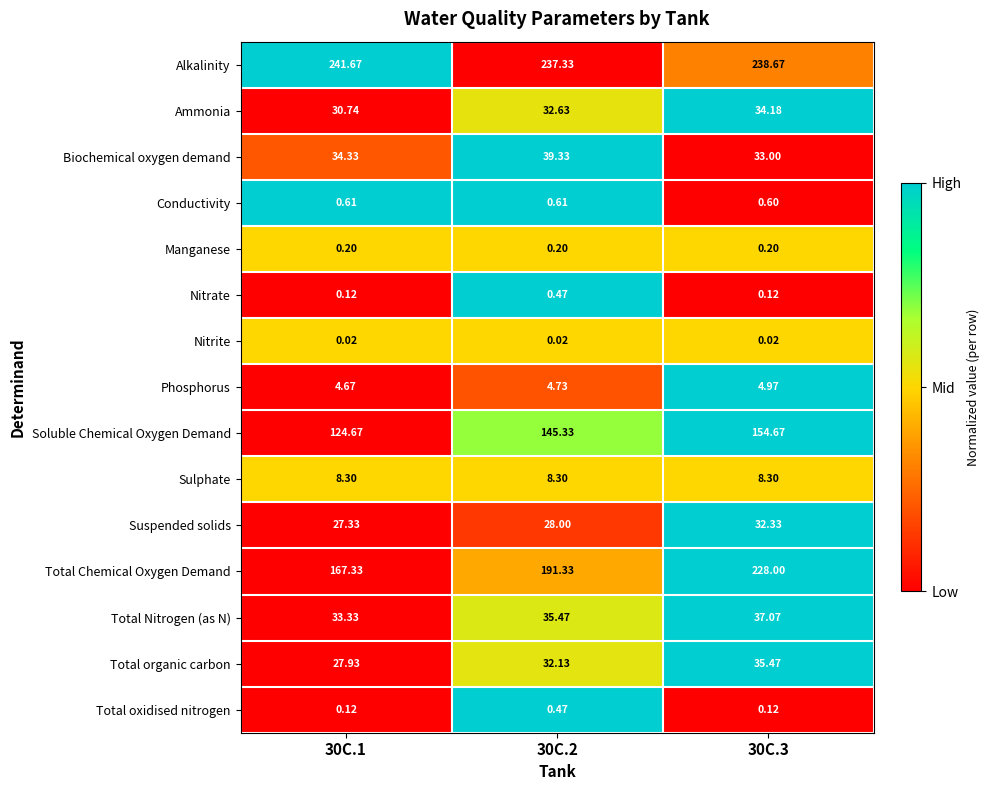

What is the difference between the highest and lowest values at 30C.2?

237.3